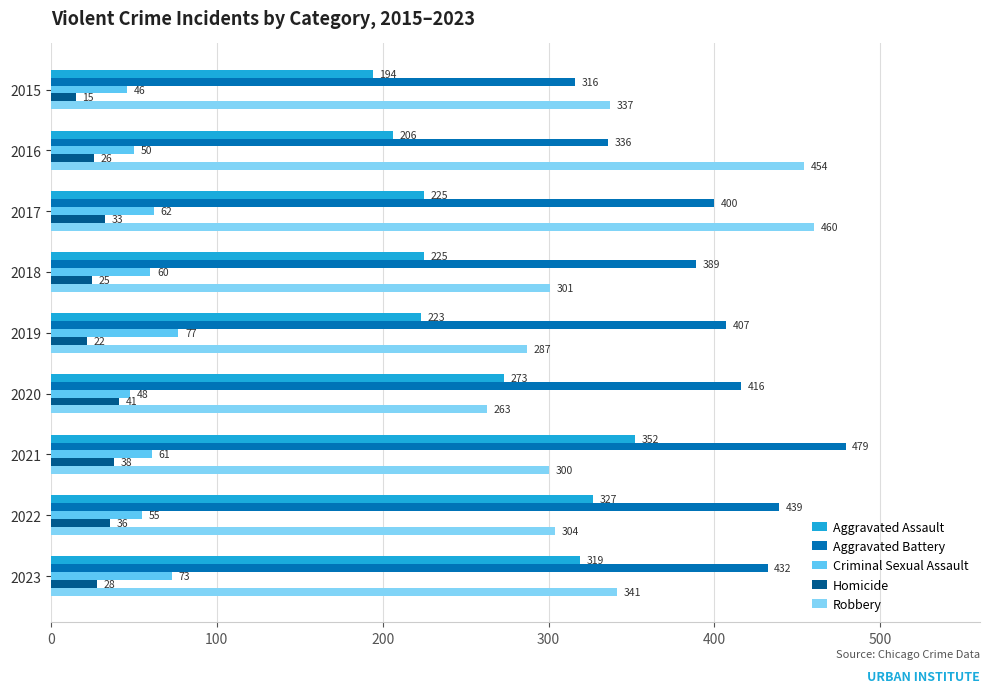

How many series are shown in this chart?

5